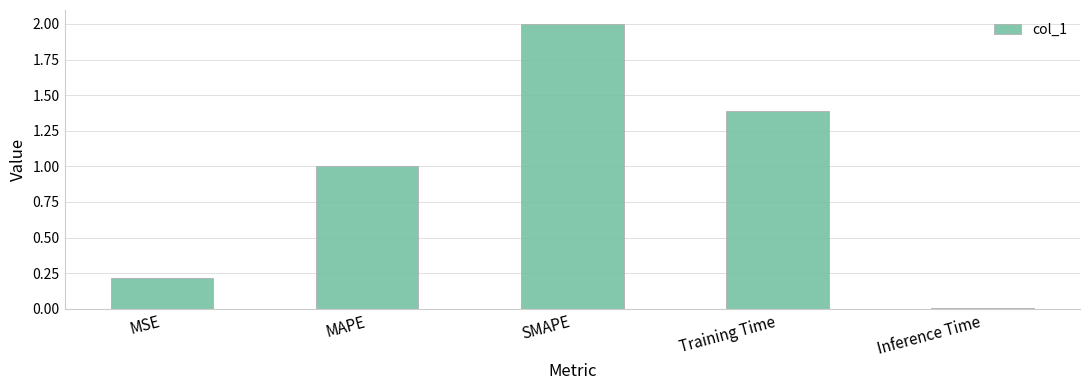

Rank the categories by value from lowest to highest.

Inference Time, MSE, MAPE, Training Time, SMAPE